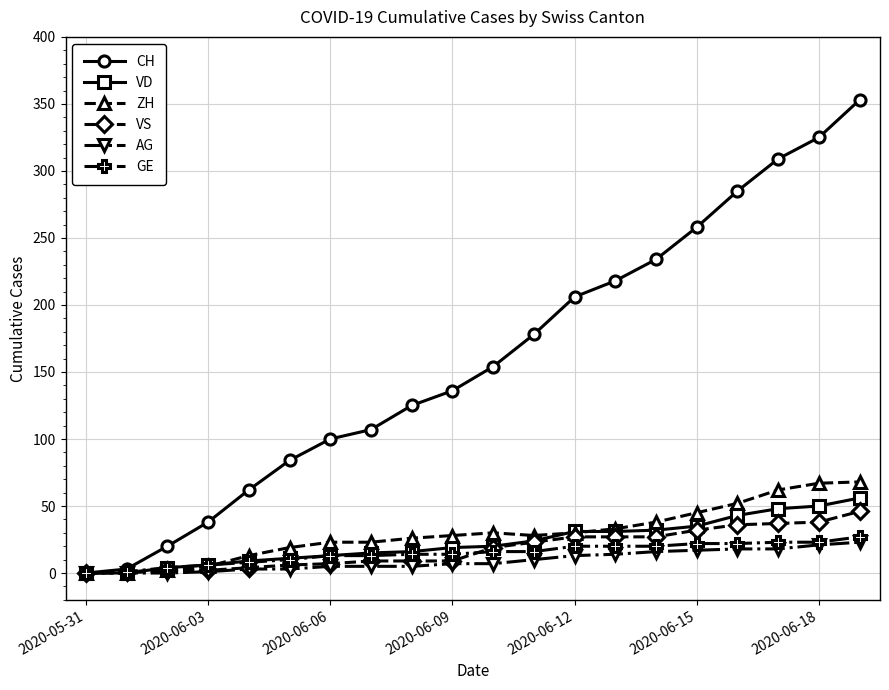

Which series has the largest total across all categories?

CH